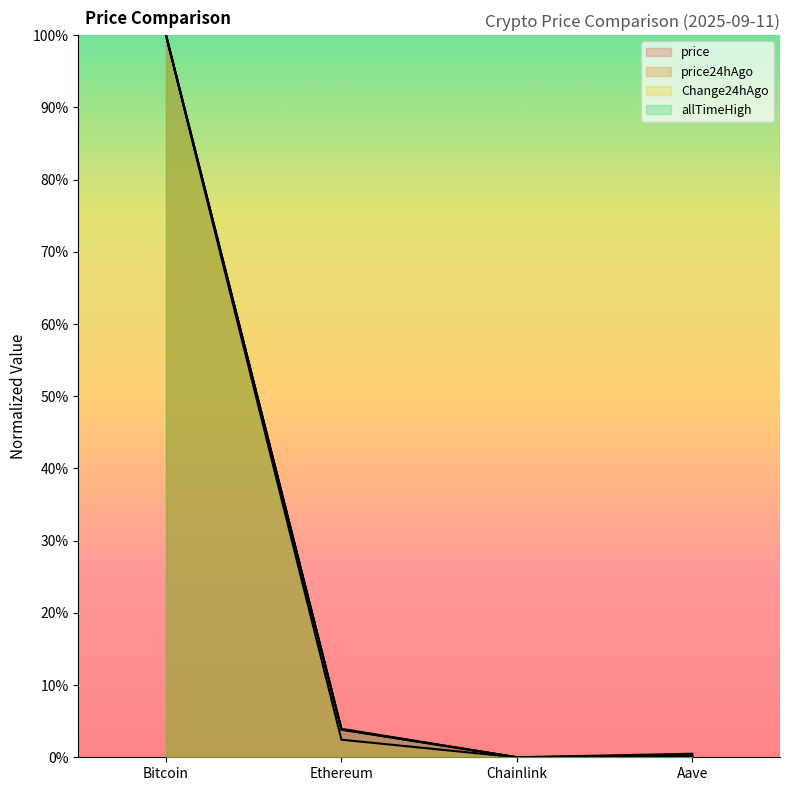

What is the label of the 4th point from the right?

Bitcoin